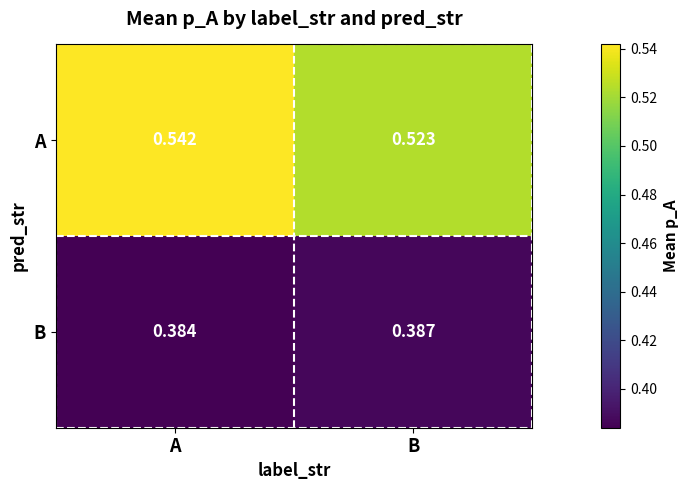

What is the spread (max minus min) of values at B?

0.1